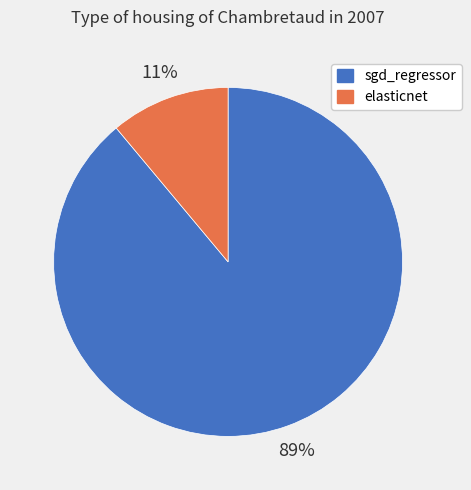

What is the largest slice in the pie chart?

sgd_regressor